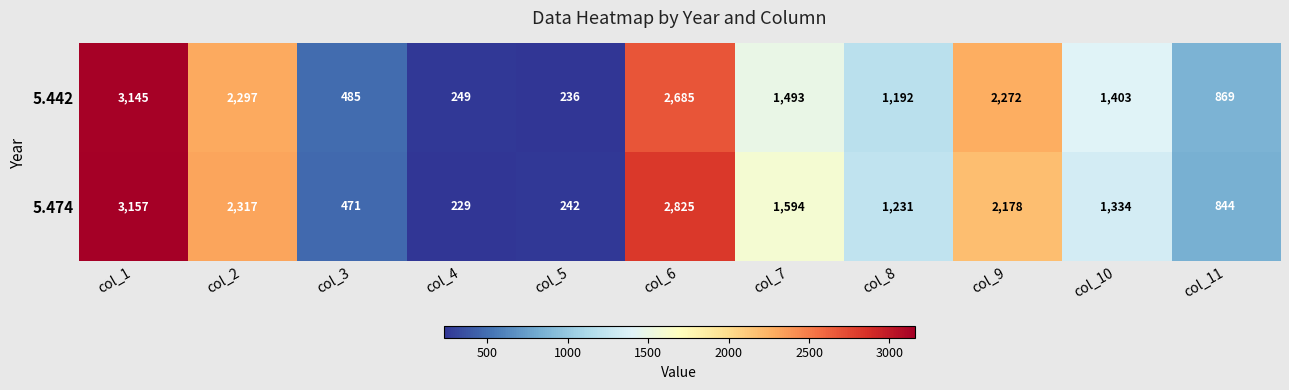

The value of 5.442 at col_9 is 3132. True or false?

False